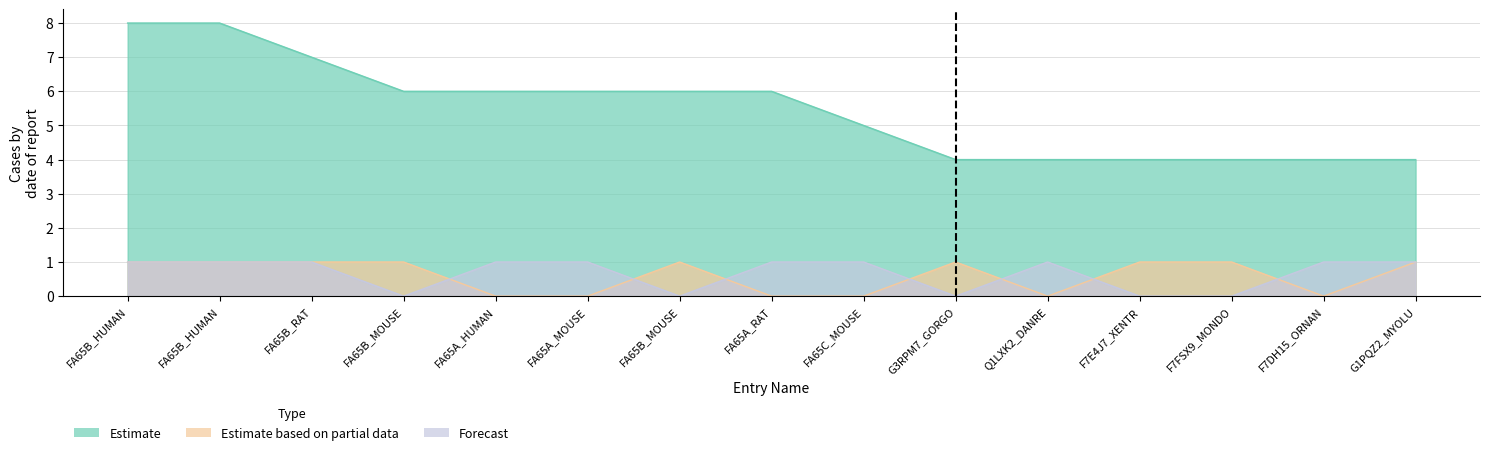

The value of Forecast at FA65A_RAT is 0. True or false?

False